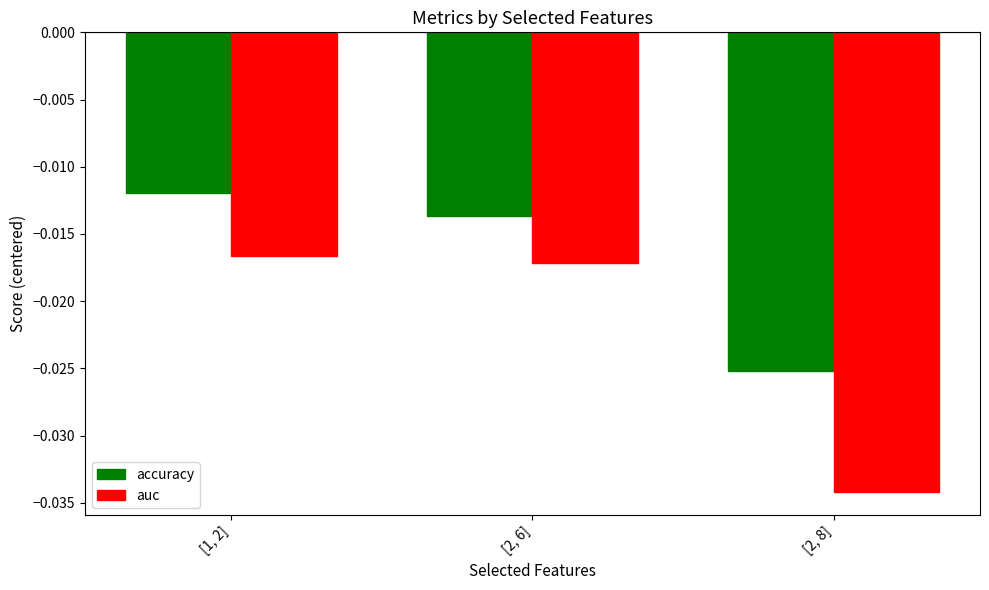

What is the label of the 2nd bar from the left?

[2, 6]